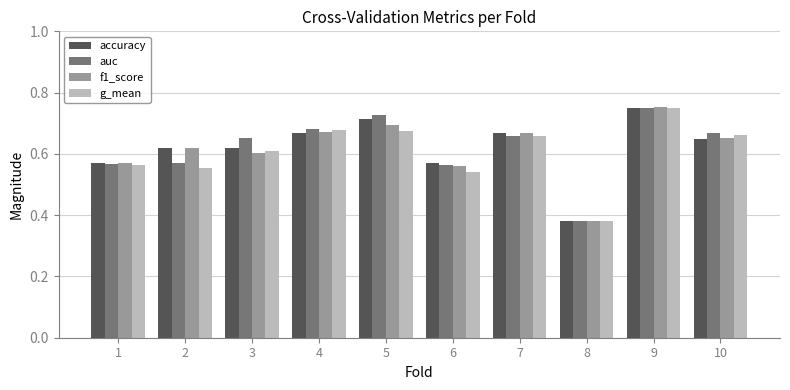

How many bars are there in each group?

4